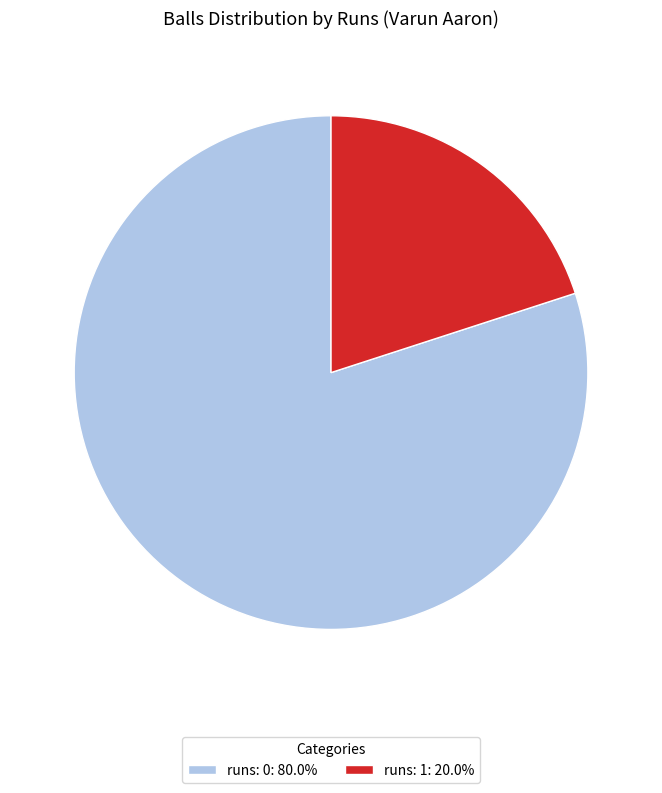

Is it true that runs: 1 is 20% of the pie?

True